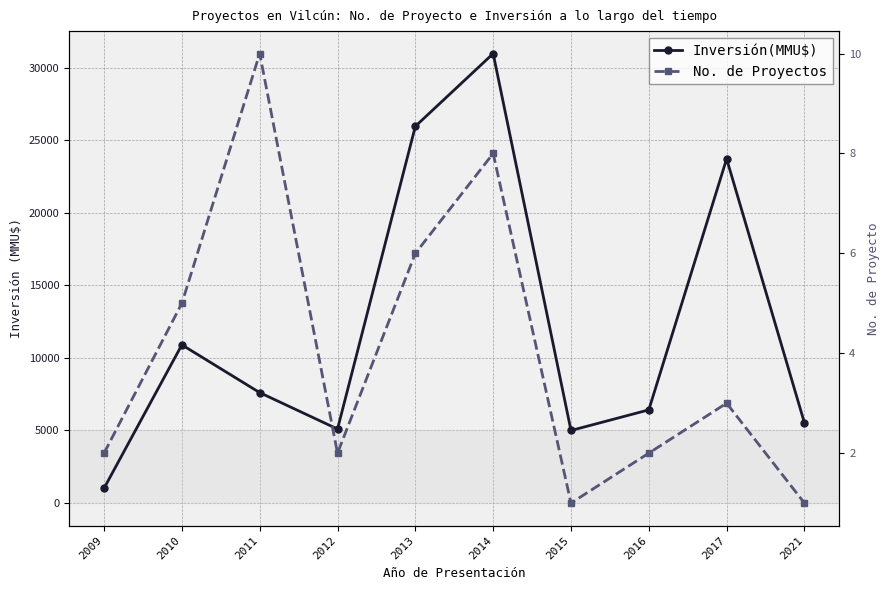

What are all the series names shown in the legend?

Inversión(MMU$), No. de Proyectos